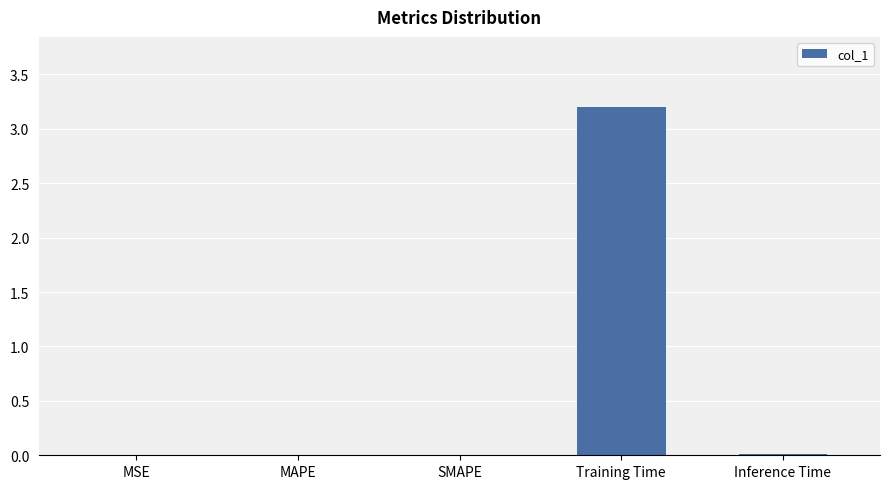

What is the difference between the values at Inference Time and Training Time?

3.2